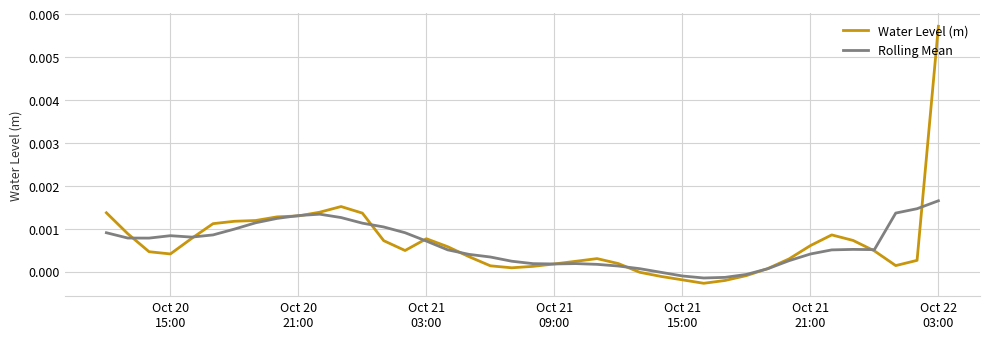

Which series has the widest spread of values?

Water Level (m)